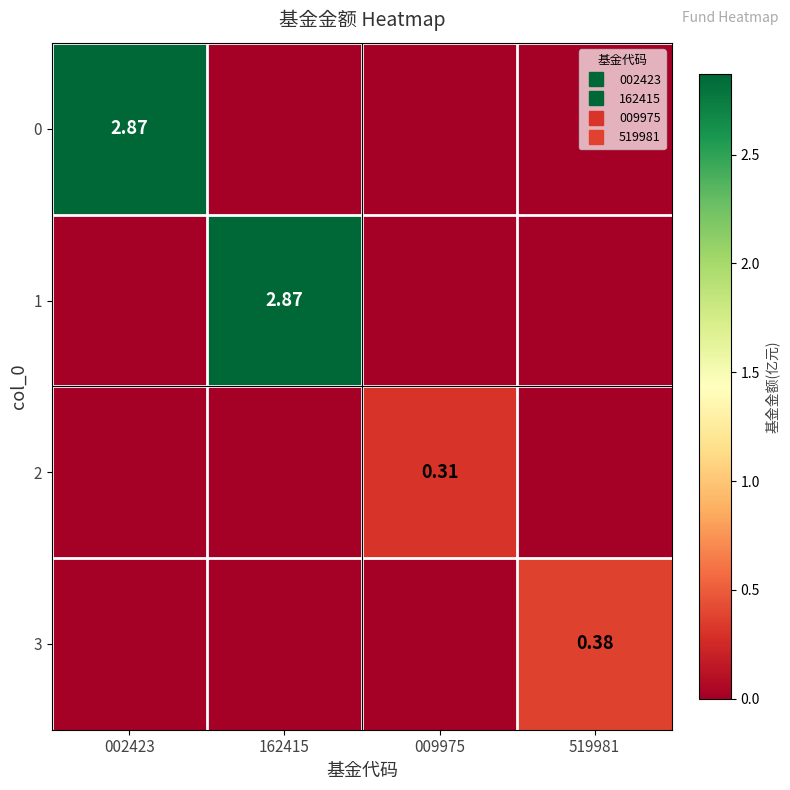

At which category does the chart reach its minimum across all series?

162415